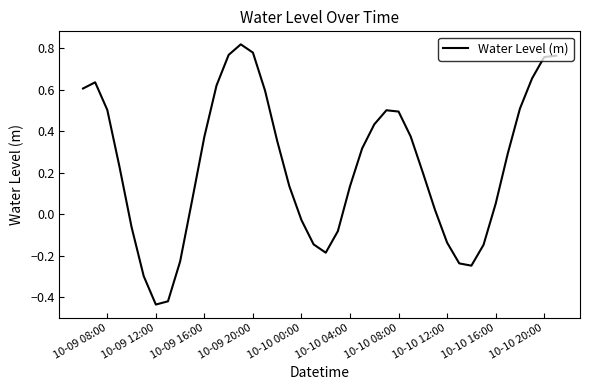

What is the difference between the maximum and minimum values?

1.3